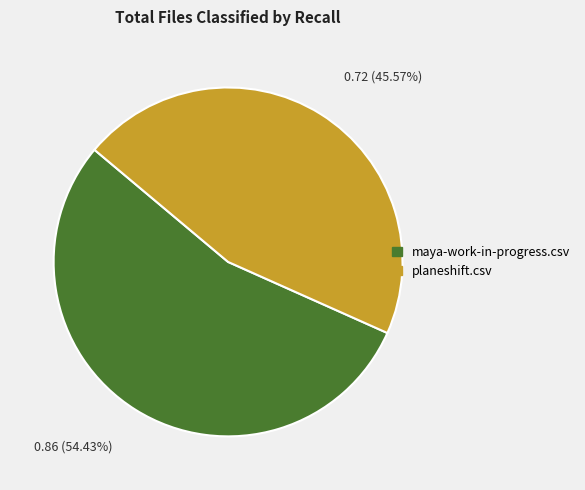

Which slice is the smallest?

planeshift.csv